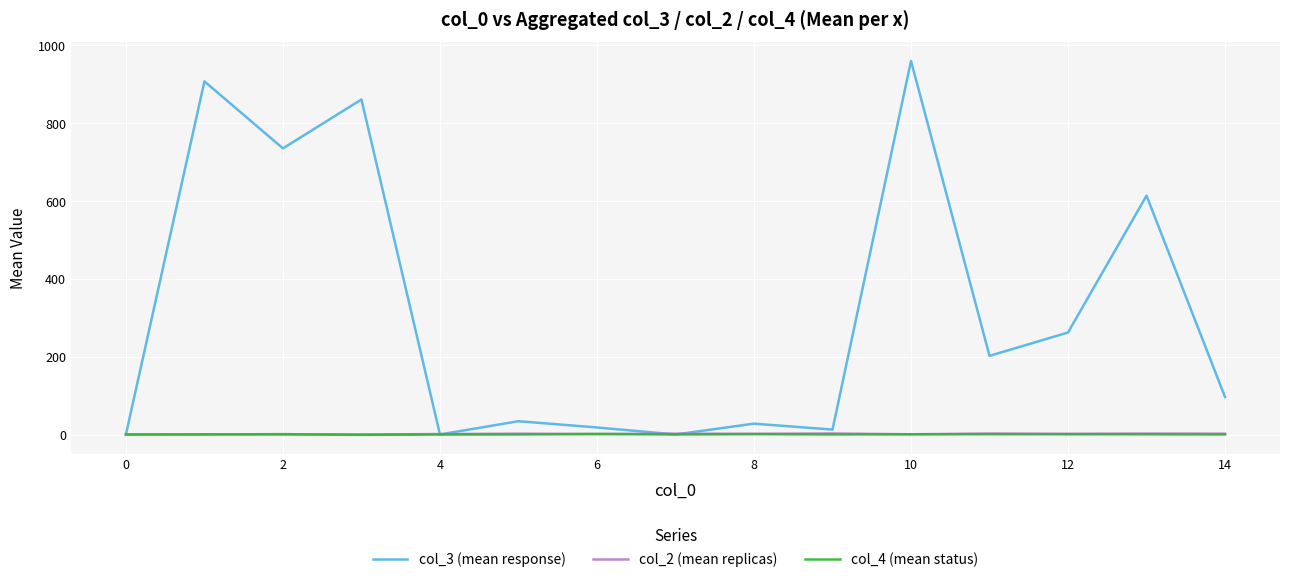

Which series has the largest range (max minus min)?

col_3 (mean response)